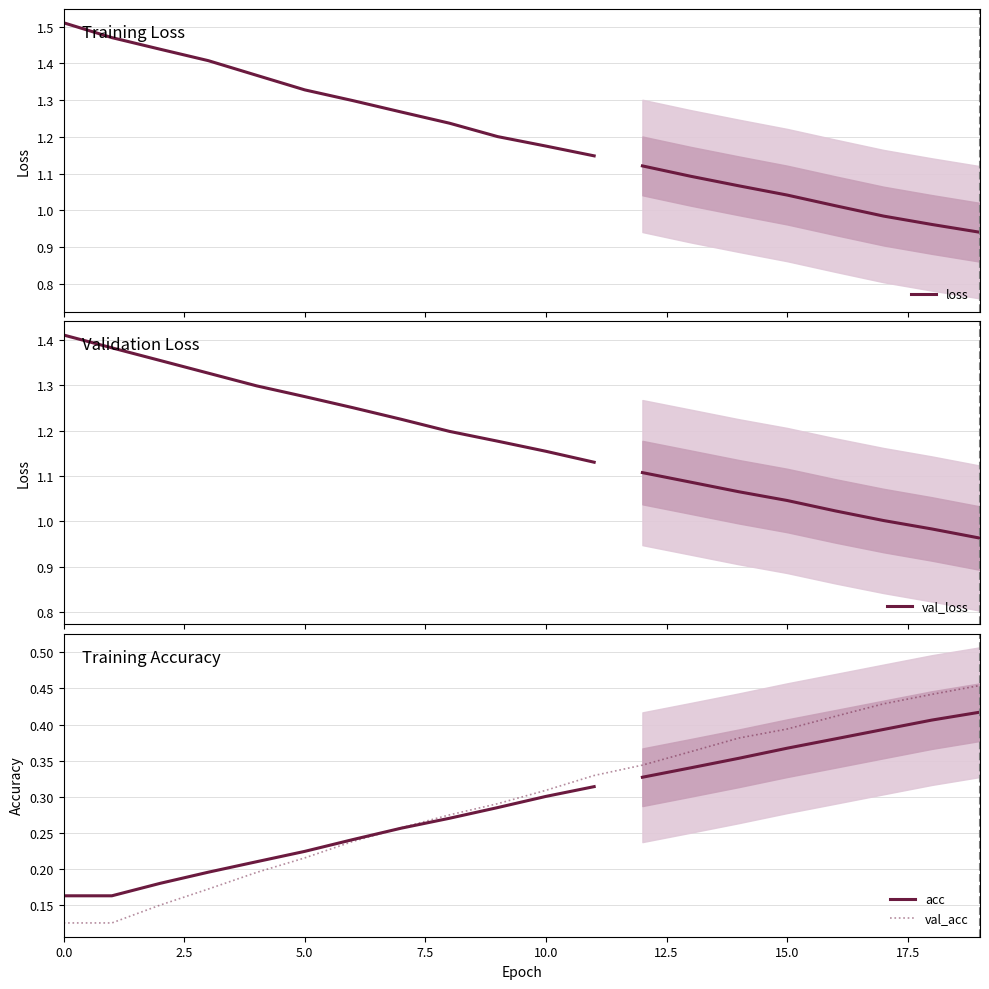

True or false: loss has more than 1 interior local peaks.

False